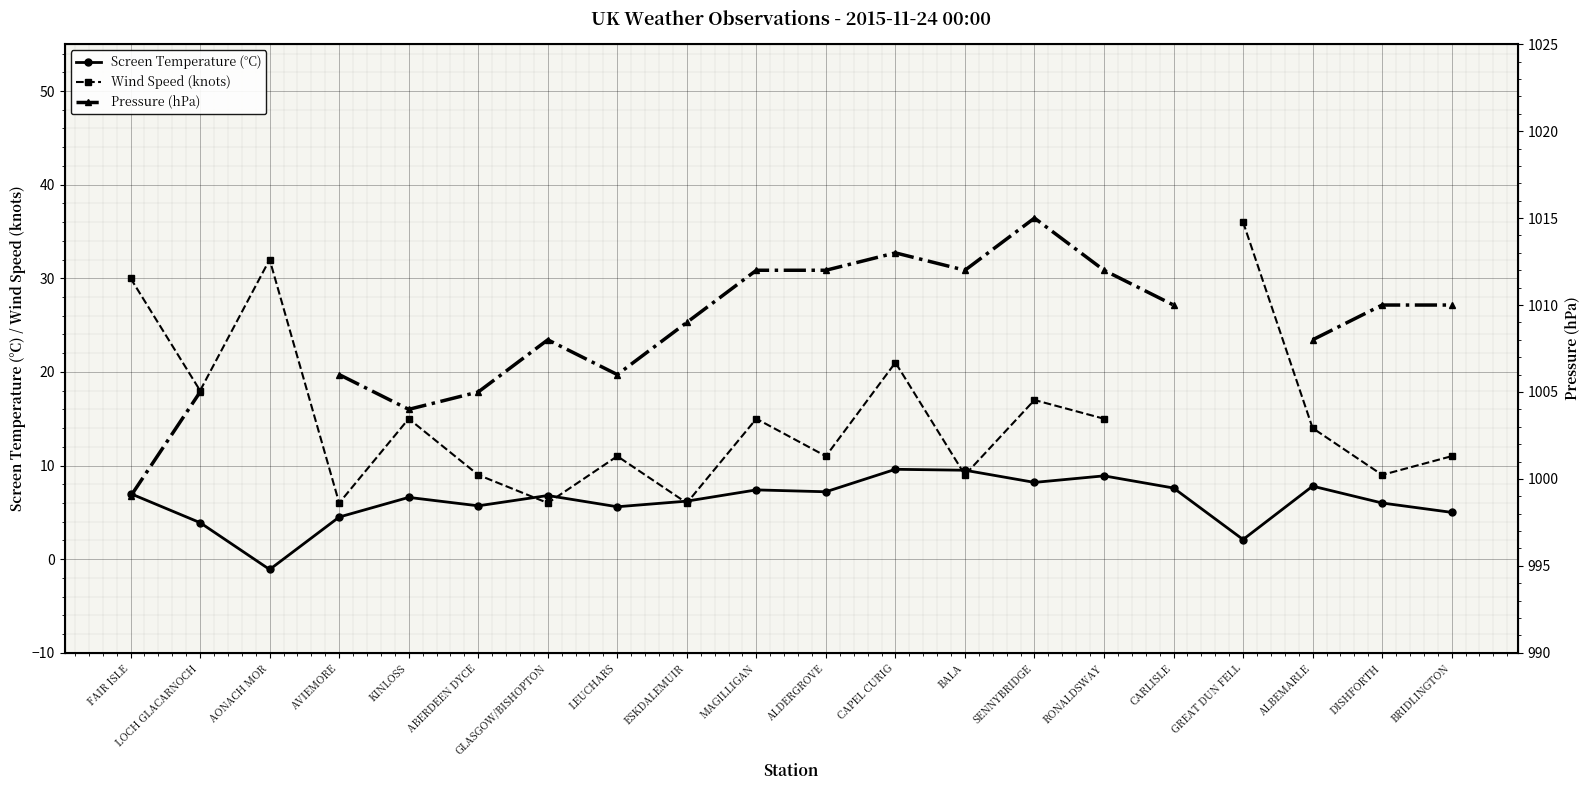

True or false: Pressure (hPa) has more than 1 interior local peaks.

True